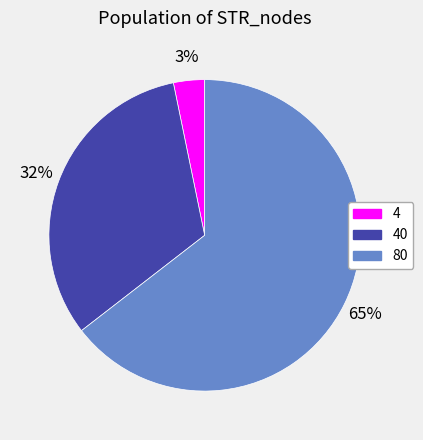

To the nearest percent, what percentage of the pie is 40?

32%